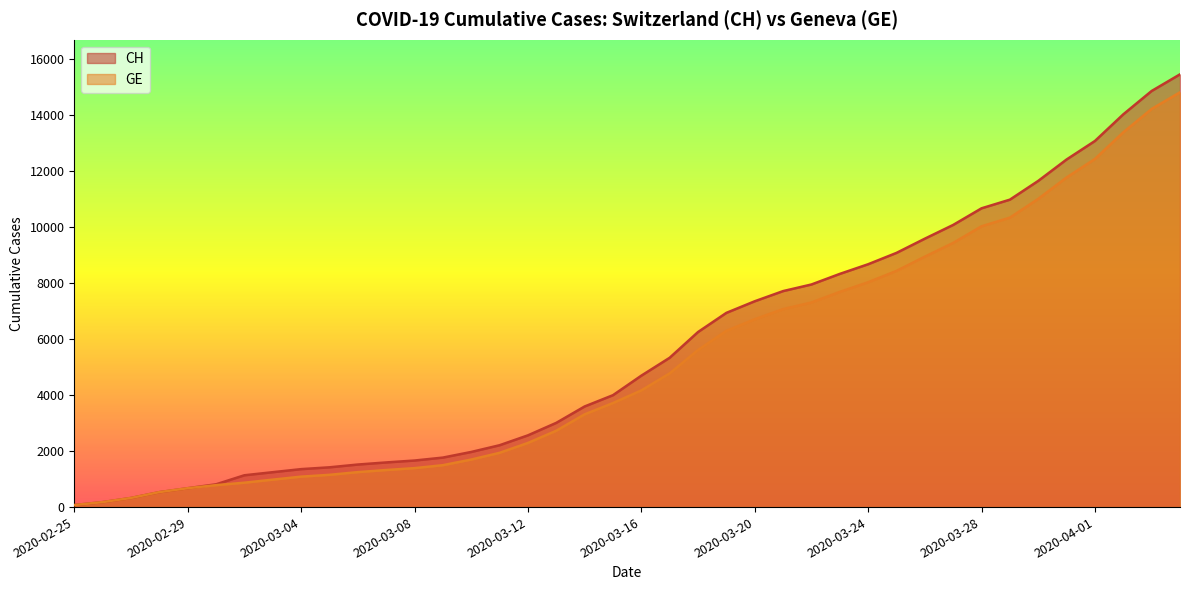

At which category does the chart reach its minimum across all series?

2020-02-25